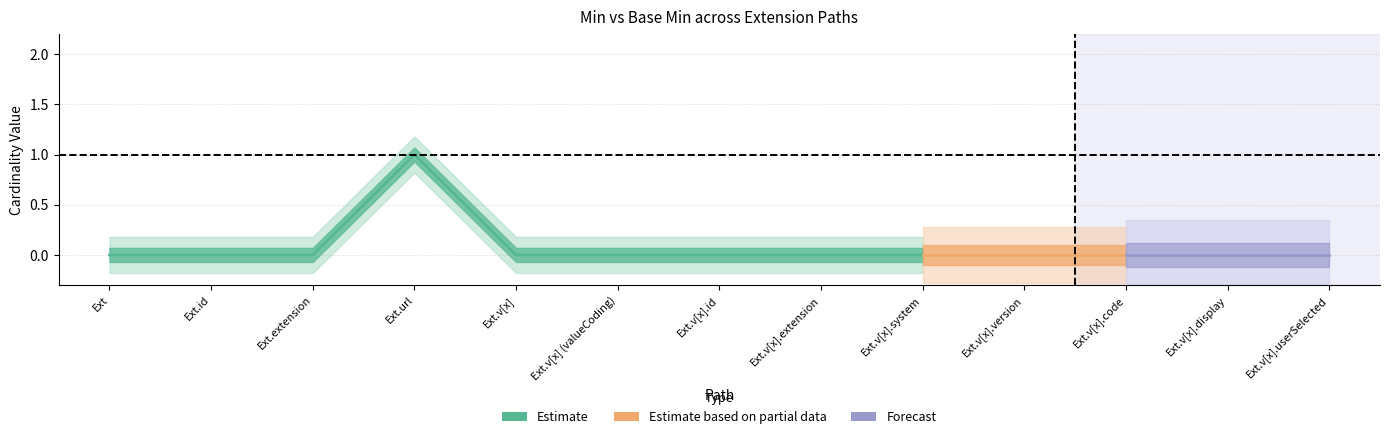

What is the maximum value shown in the chart?

1